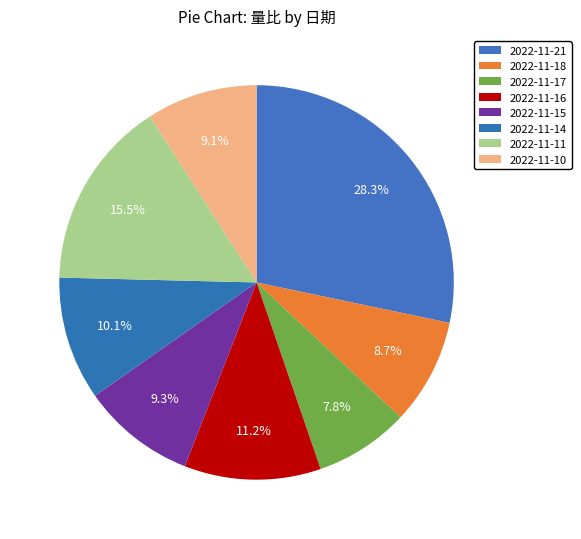

What is the smallest slice in the pie chart?

2022-11-17